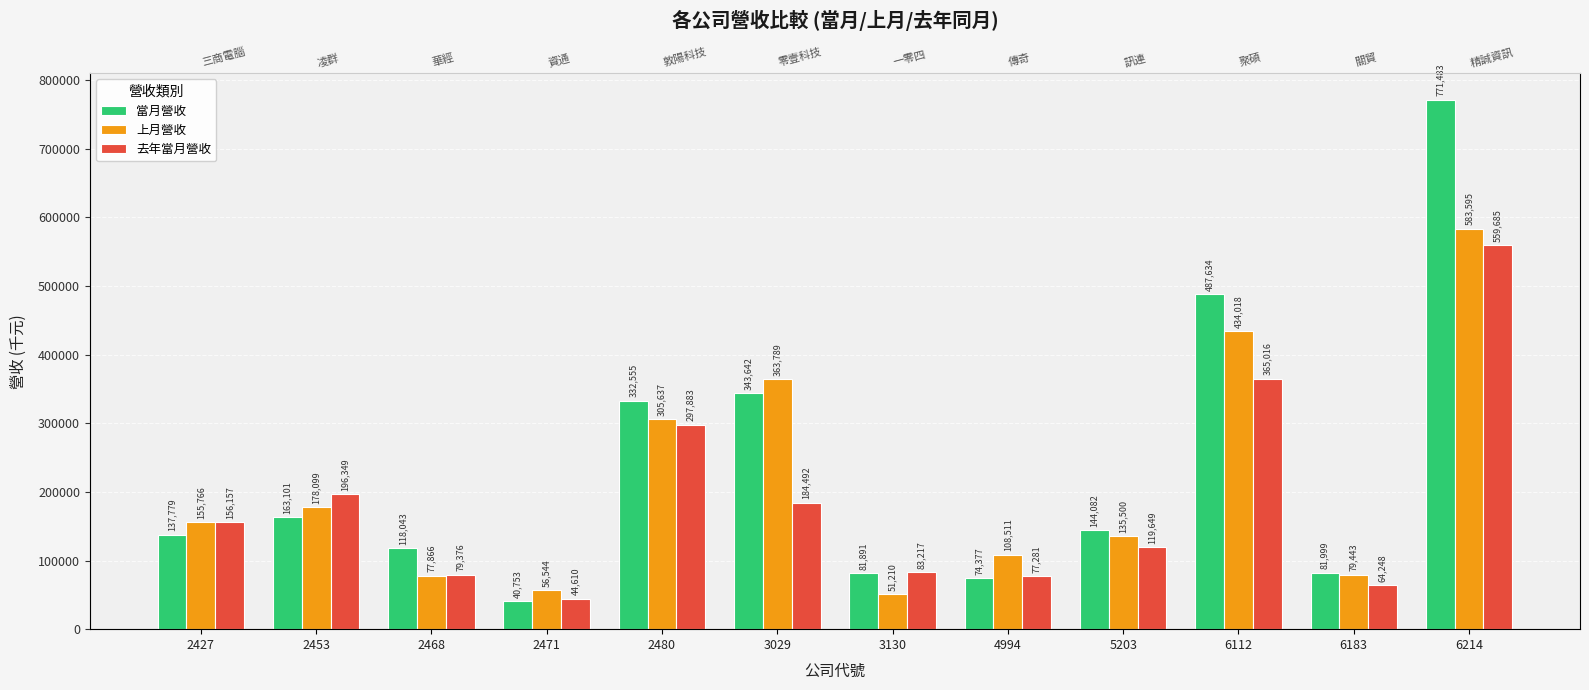

Is it true that 上月營收 equals 273280 at 2427?

False